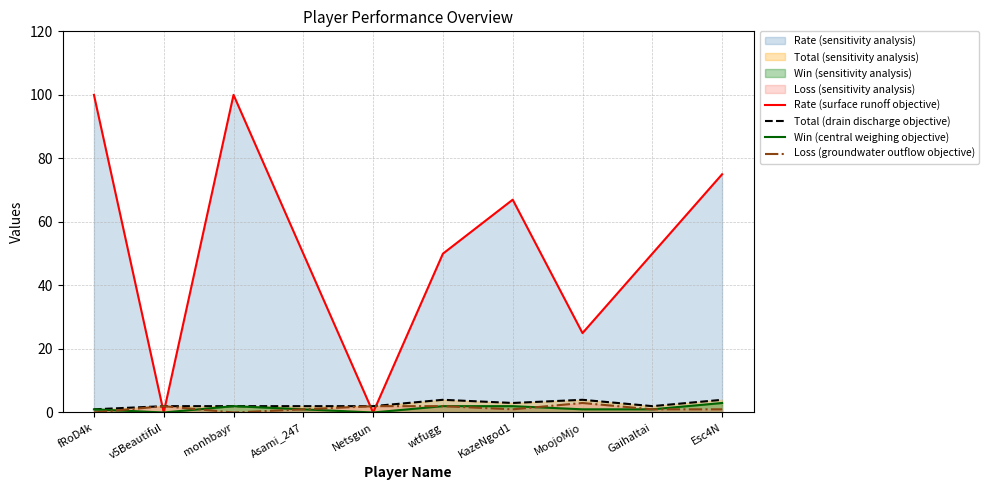

How many data points does each series have?

10